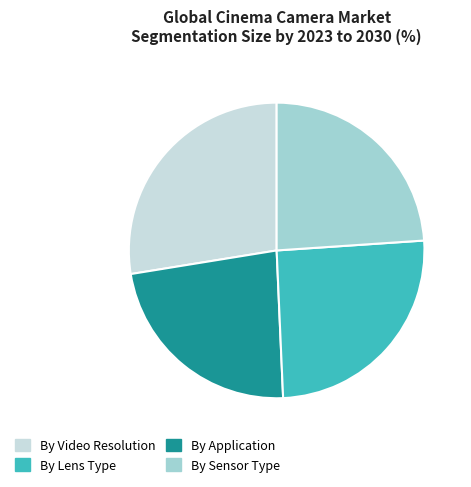

Is there a majority slice in this chart?

No